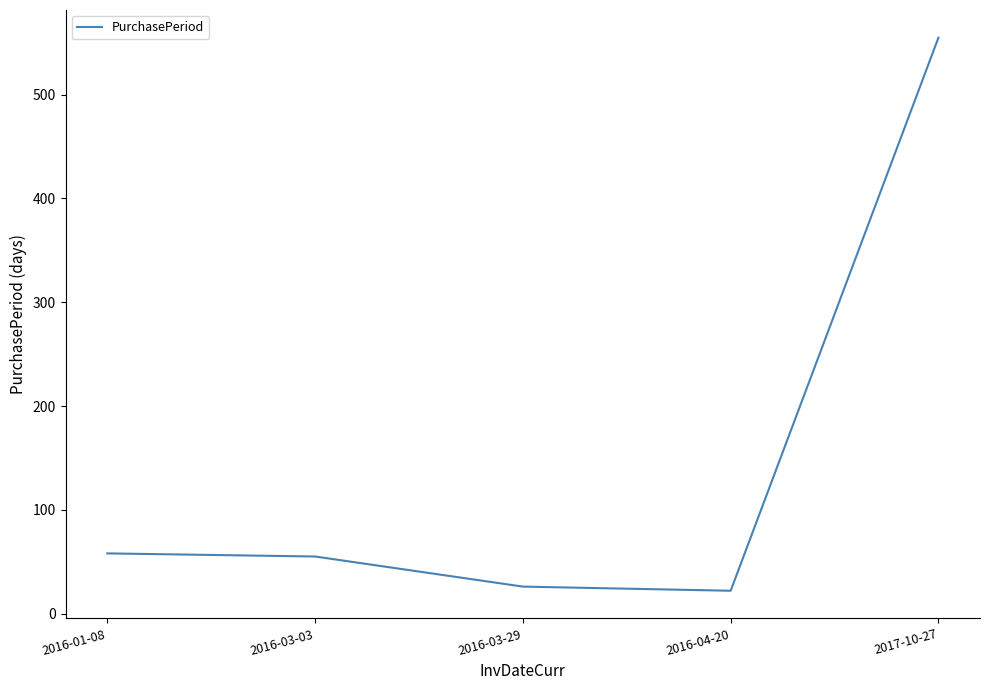

Is it true that the value at 2016-04-20 is 22?

True